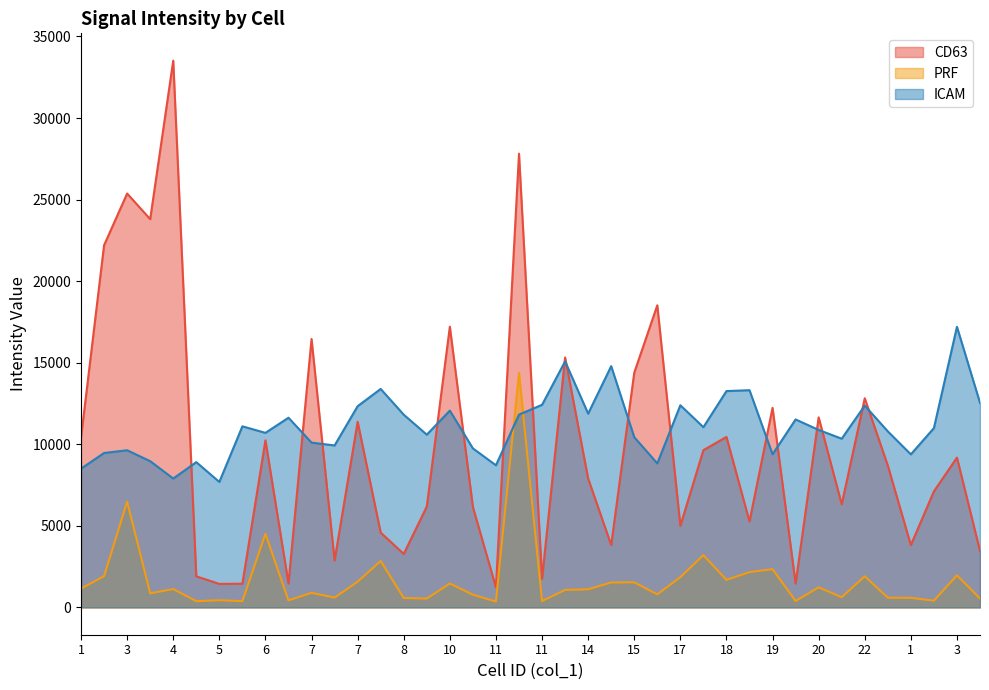

Which has a higher value, 2 or 22?

22